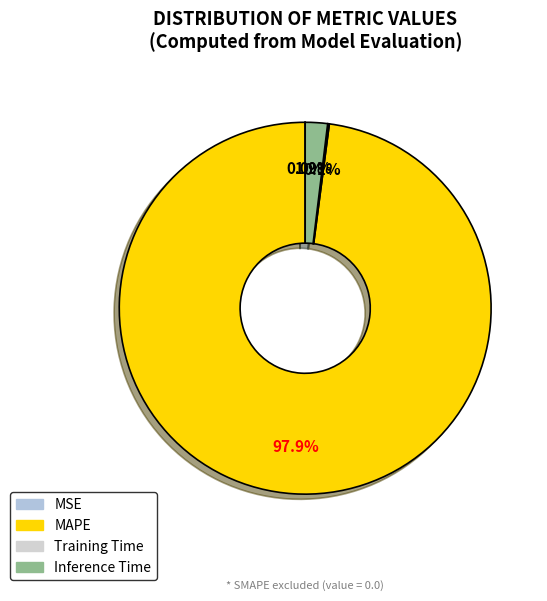

Count the number of slices in the pie.

4